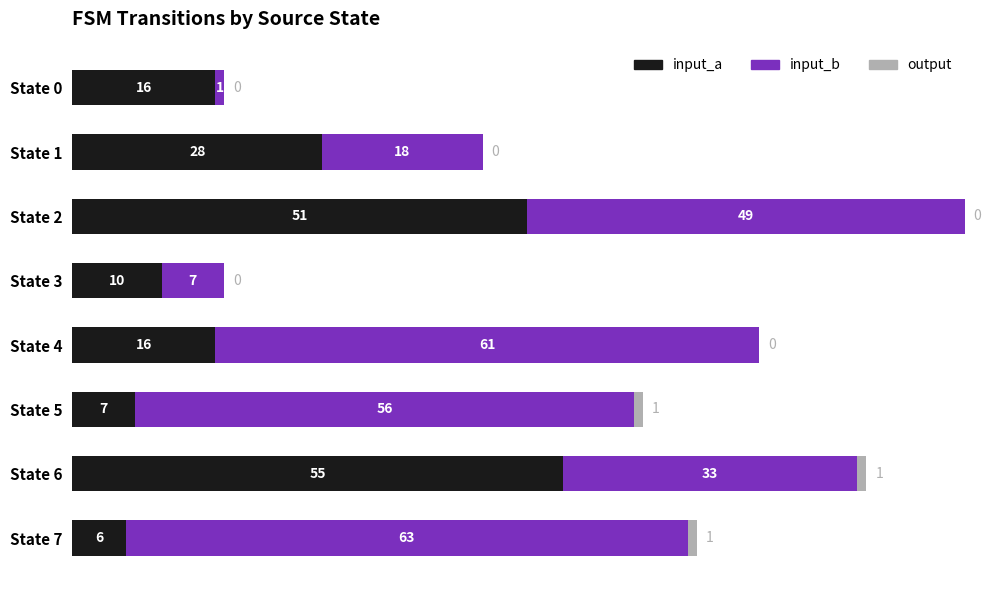

How many data points does each series have?

8